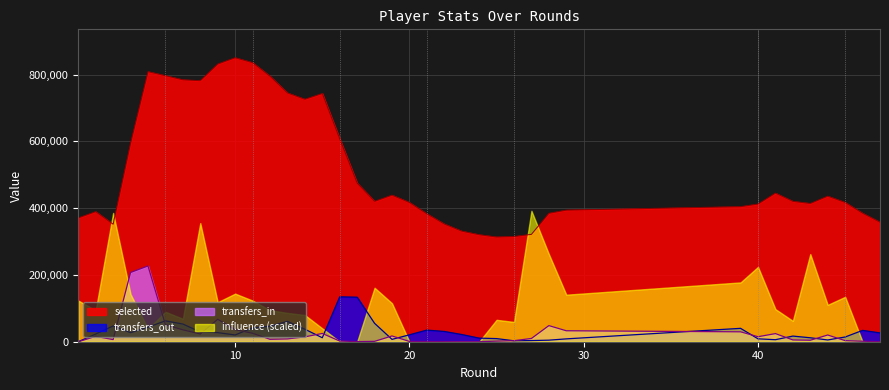

At which label does transfers_out reach its minimum?

1